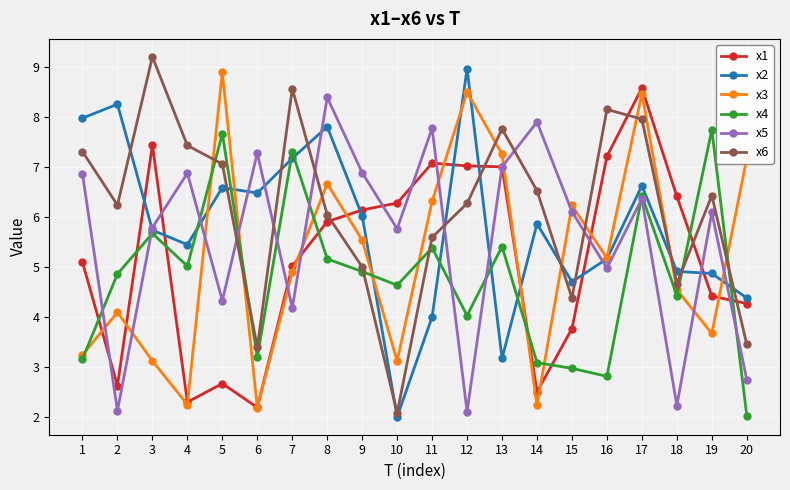

After their last crossing, which series has the higher values: x1 or x4?

x1